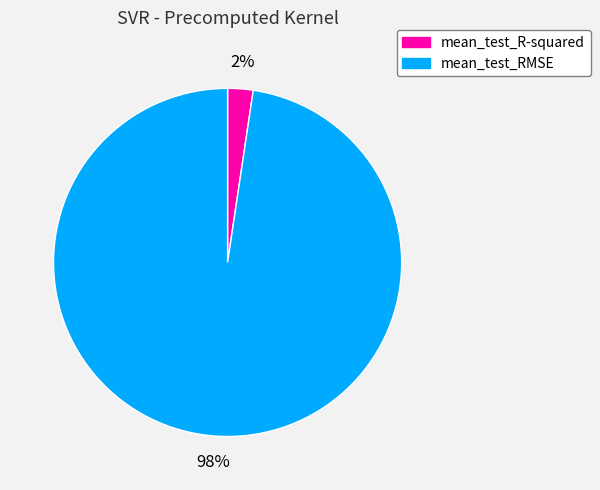

Which slice is the largest?

mean_test_RMSE